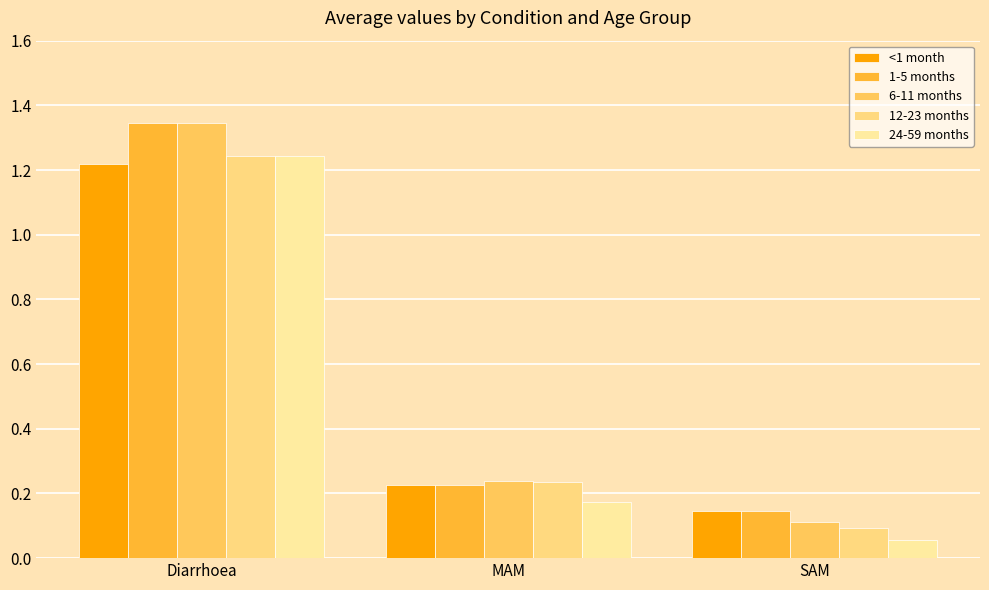

Does the chart contain stacked bars?

No